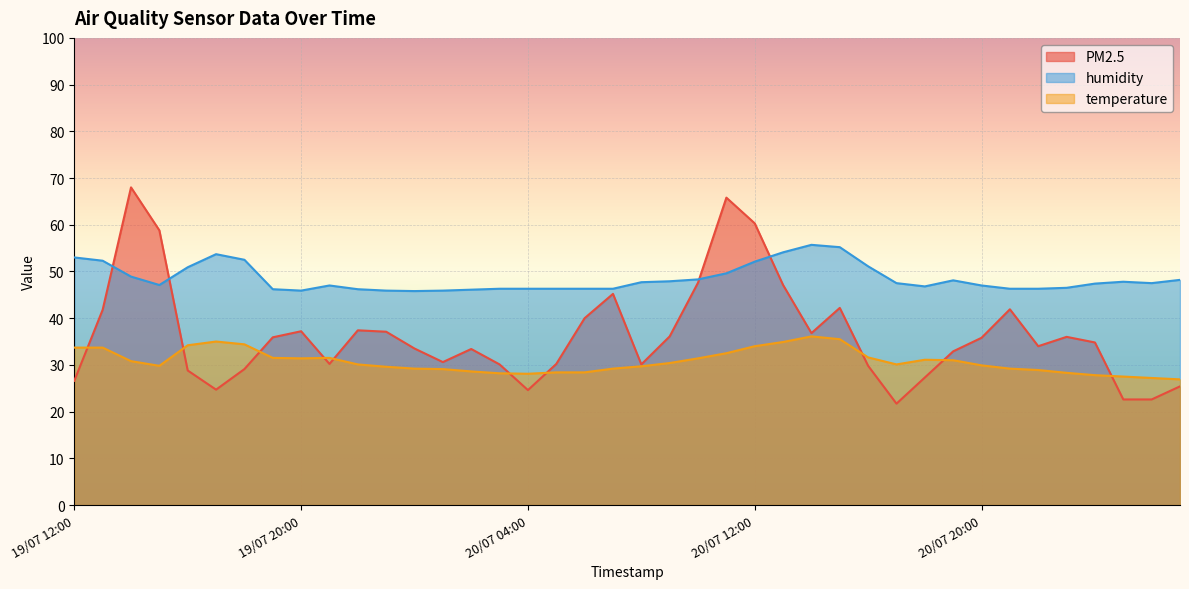

What is the label of the 34th point from the right?

19/07 18:00